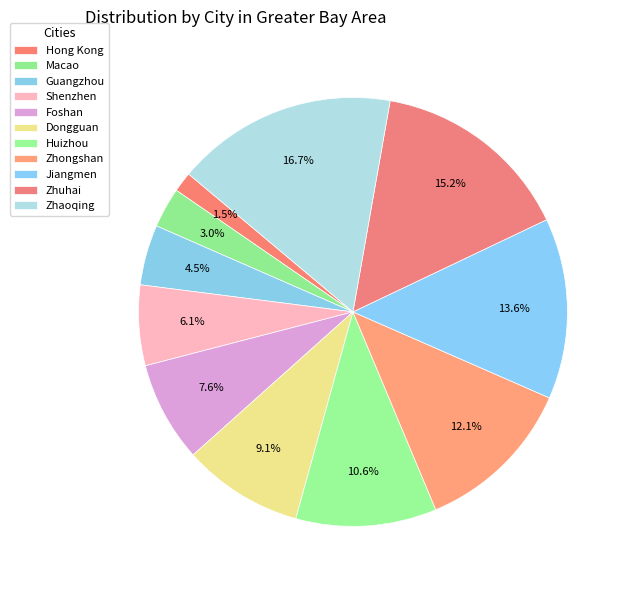

Count the number of slices in the pie.

11